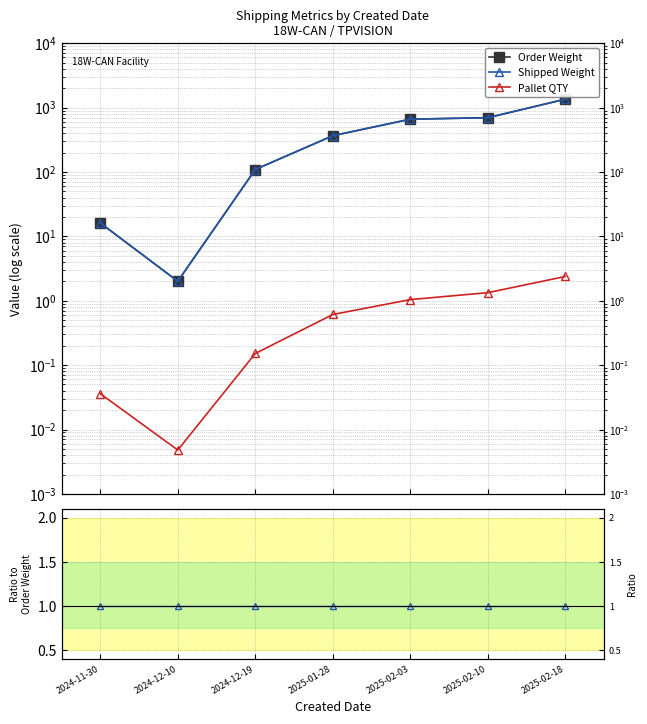

The Order Weight series shows 365.5 at 2025-01-28. True or false?

True